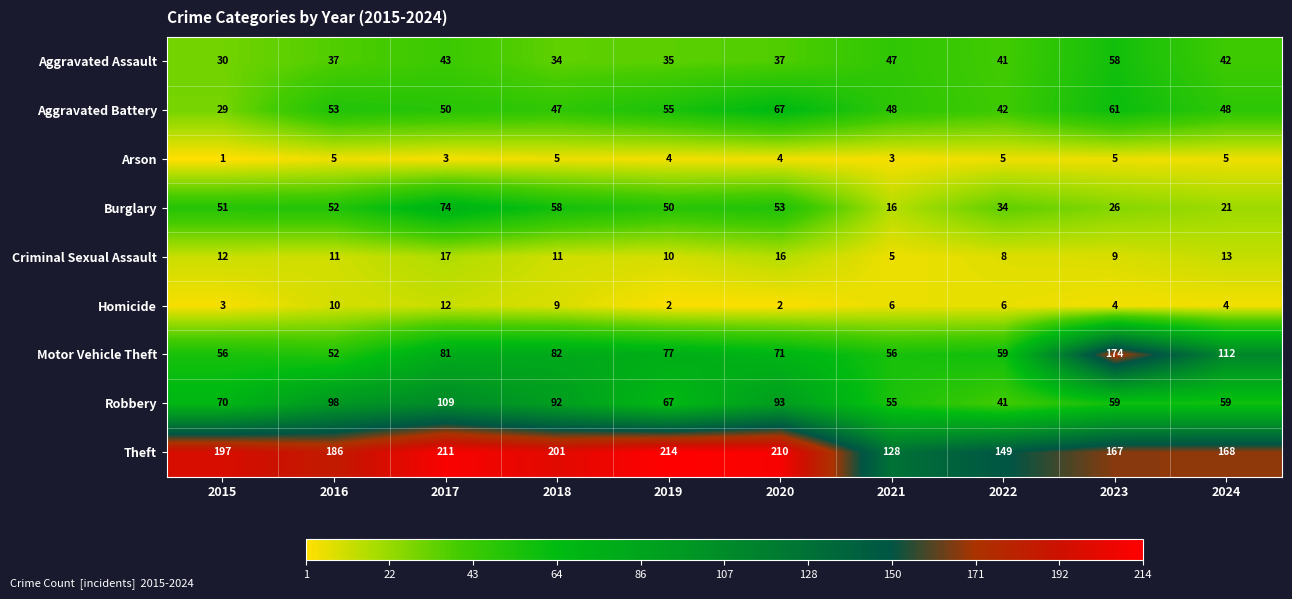

At which label does Homicide first exceed 6?

2016